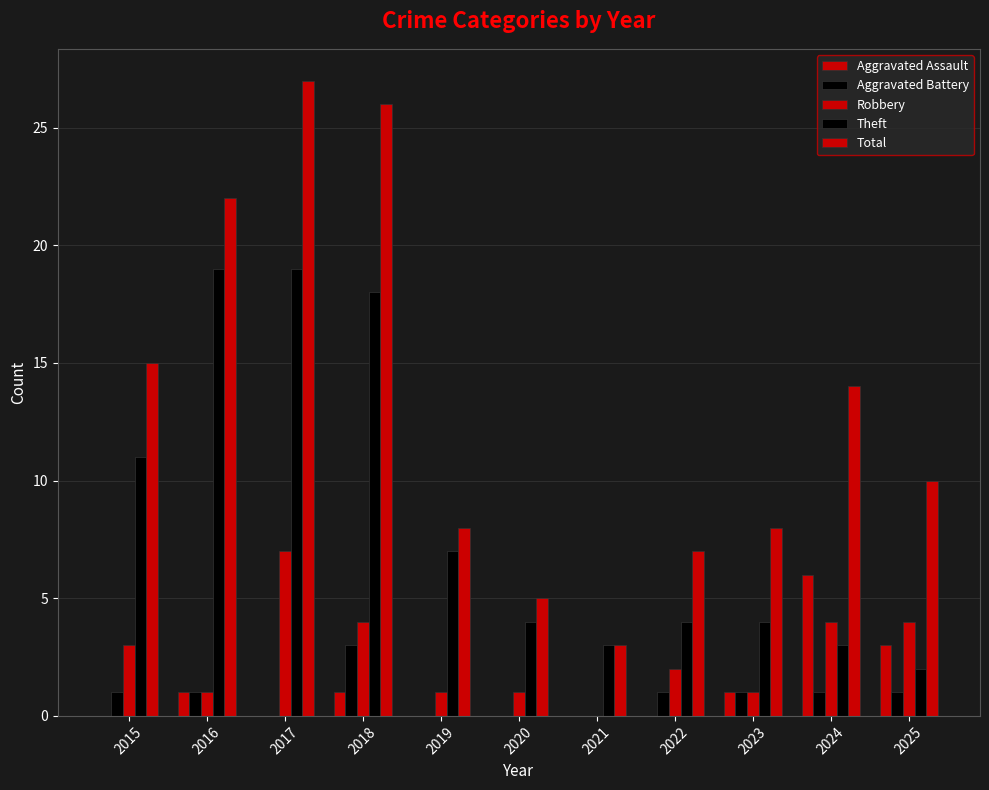

What is the average value of the Aggravated Assault series?

1